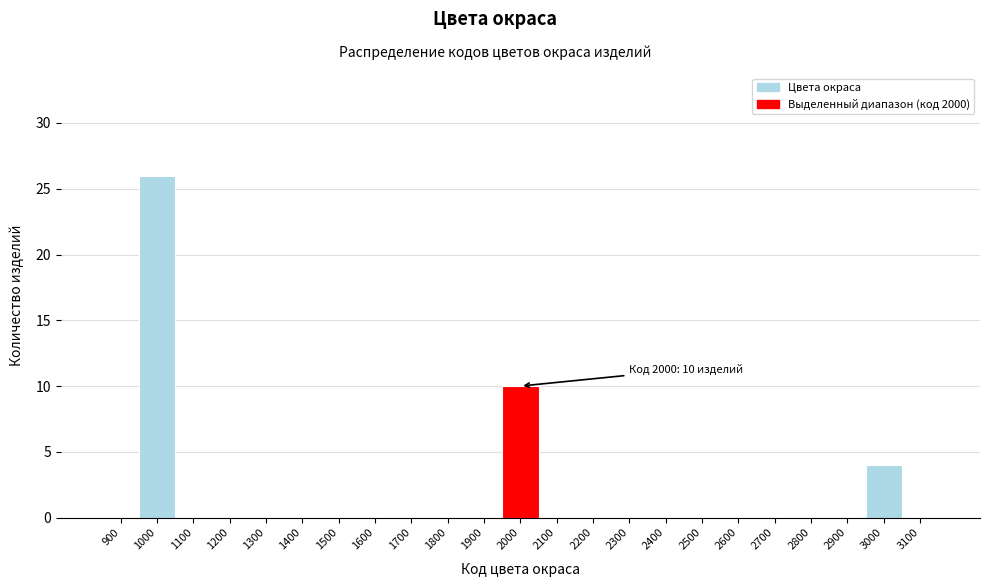

Reading left to right, what are all the values shown in this chart?

900=0	1000=26	1100=0	1200=0	1300=0	1400=0	1500=0	1600=0	1700=0	1800=0	1900=0	2000=10	2100=0	2200=0	2300=0	2400=0	2500=0	2600=0	2700=0	2800=0	2900=0	3000=4	3100=0